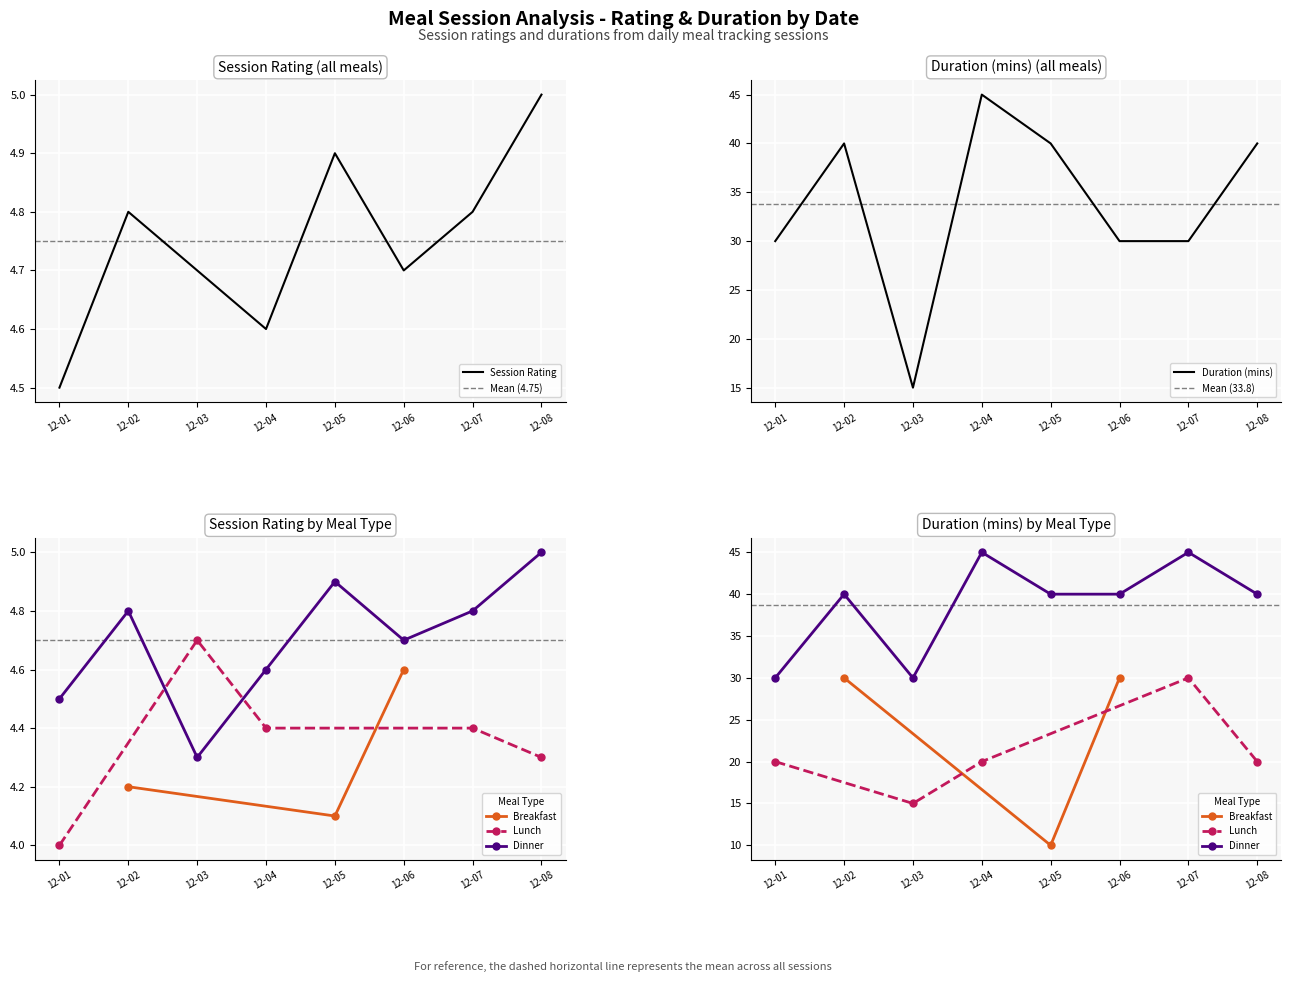

True or false: Session Rating and Duration (mins) intersect in this chart.

False